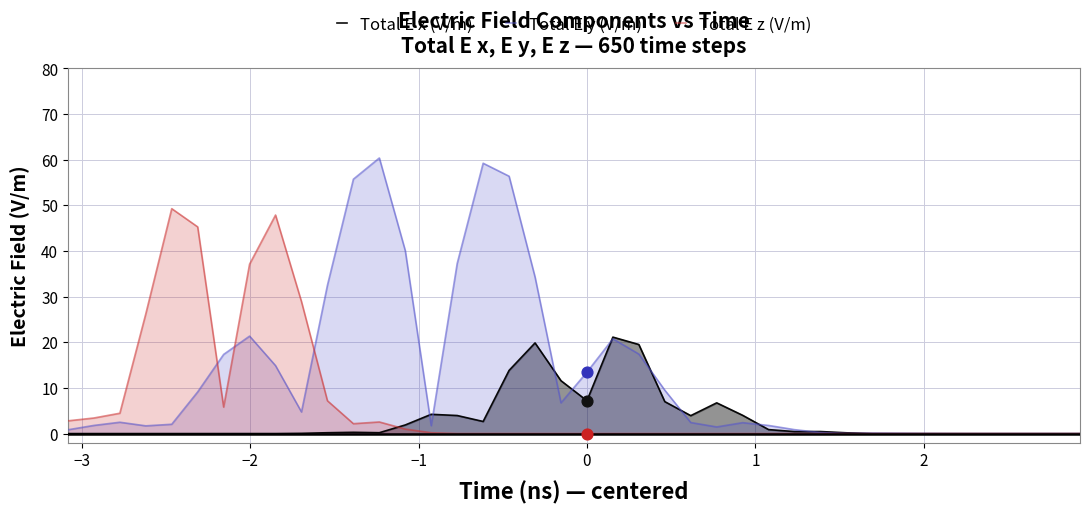

Which series has the largest total across all categories?

Total E y (V/m)